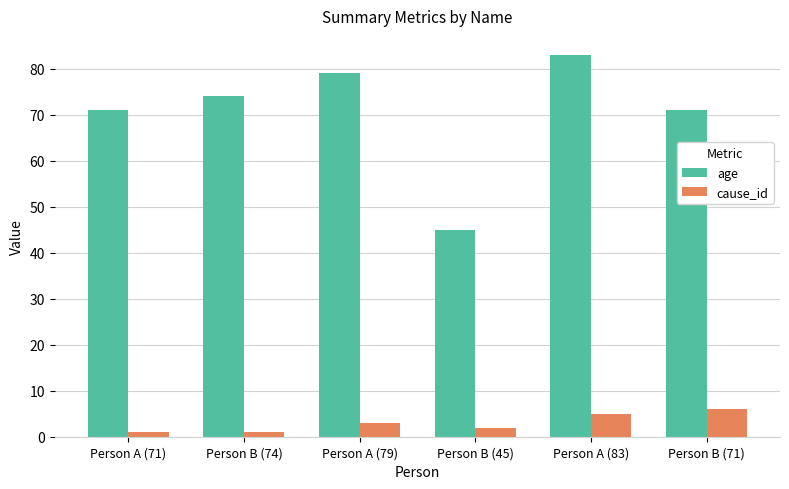

What is the difference between the second highest and minimum values in the age series?

34